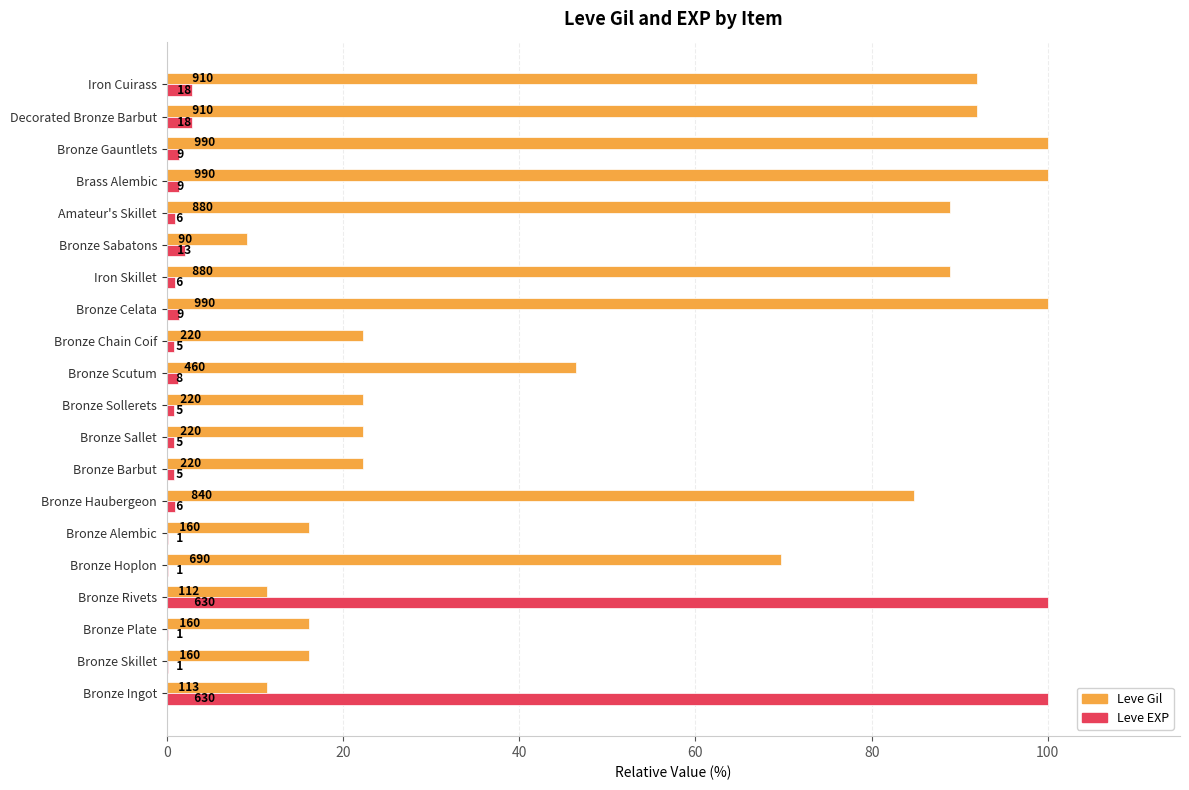

What is the difference between the maximum and minimum values in the Leve EXP series?

99.8